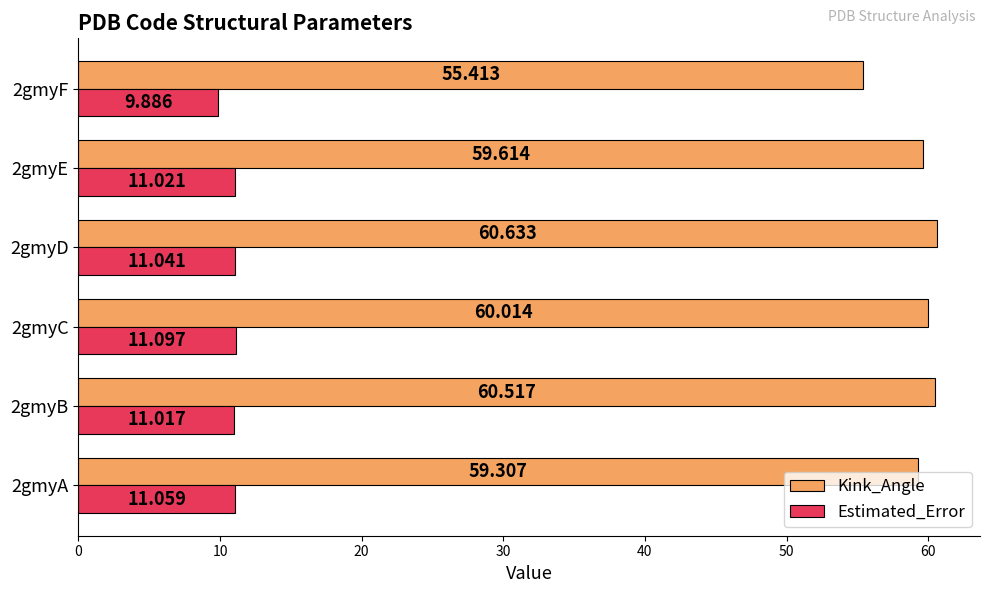

Which series has the largest range (max minus min)?

Kink_Angle